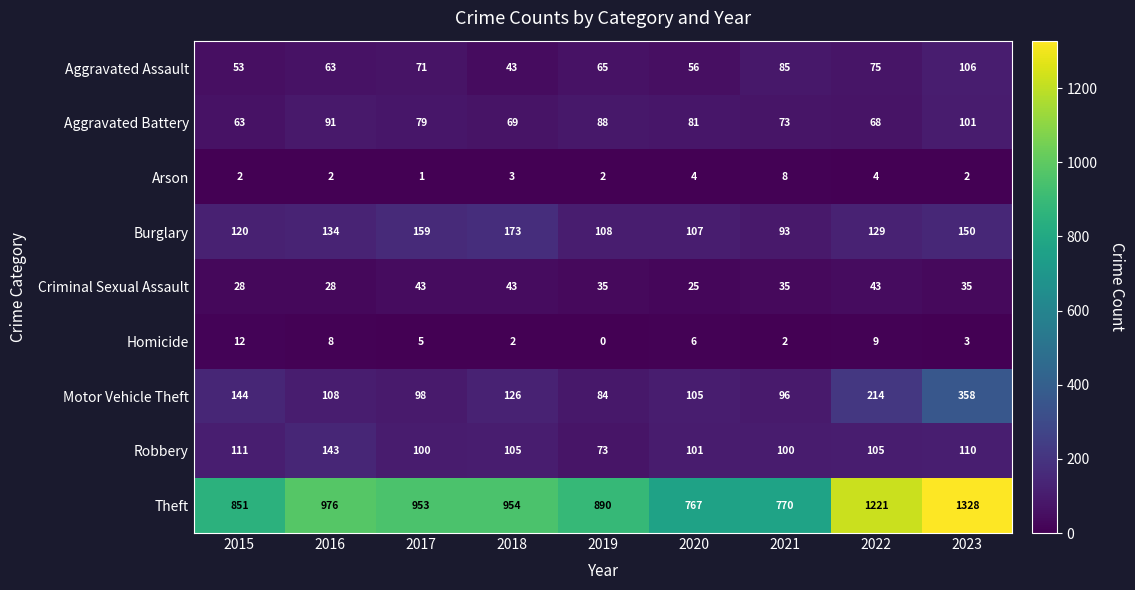

Which label corresponds to the smallest value in the chart?

2019